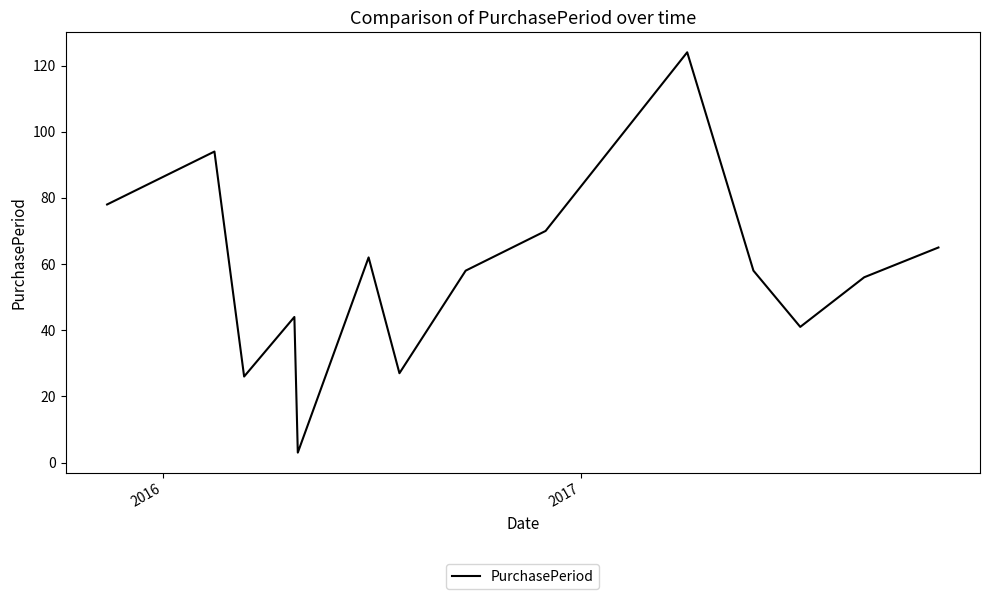

What is the difference between the maximum and minimum values?

121